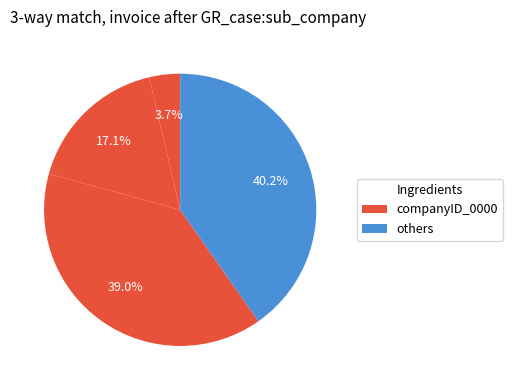

Count the number of slices in the pie.

4